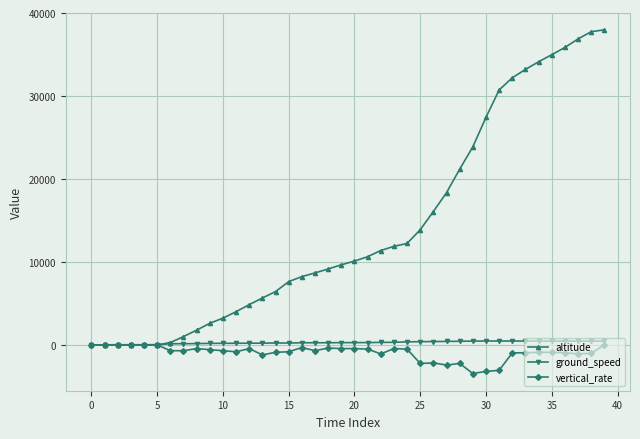

At how many categories does at least one series exceed 19035?

12